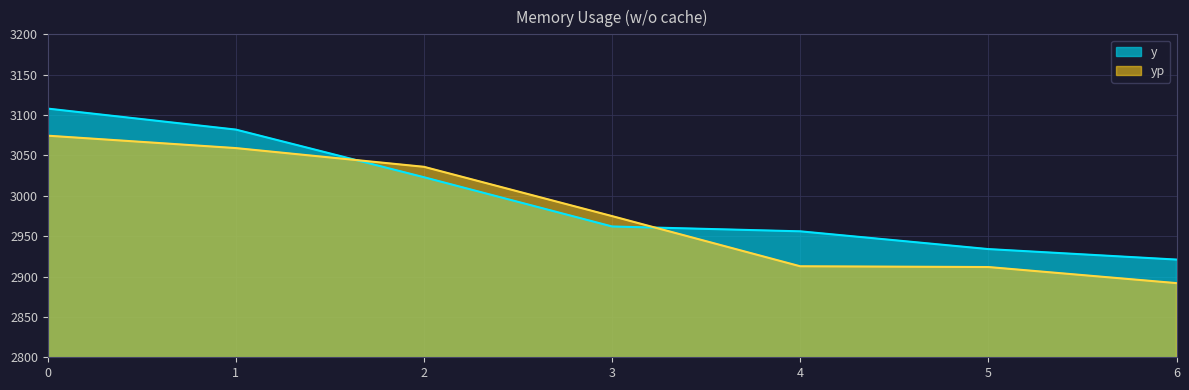

What is the difference between the yp values at 1 and 3?

84.3